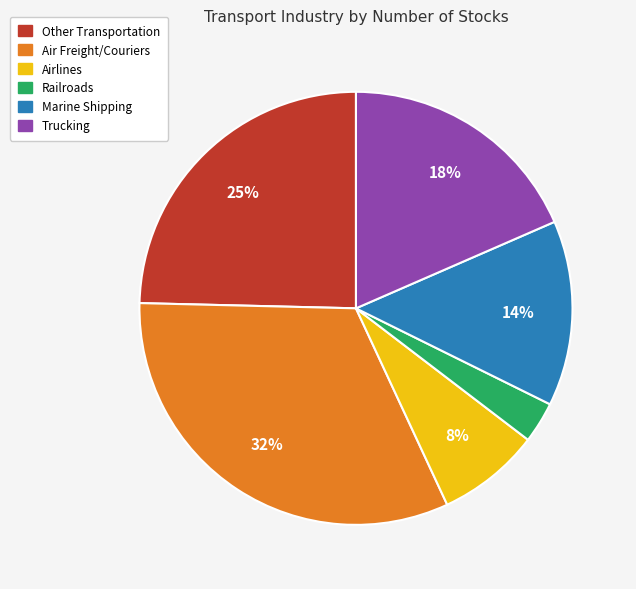

Approximately how many times larger is the value at Railroads compared to Marine Shipping?

0.2